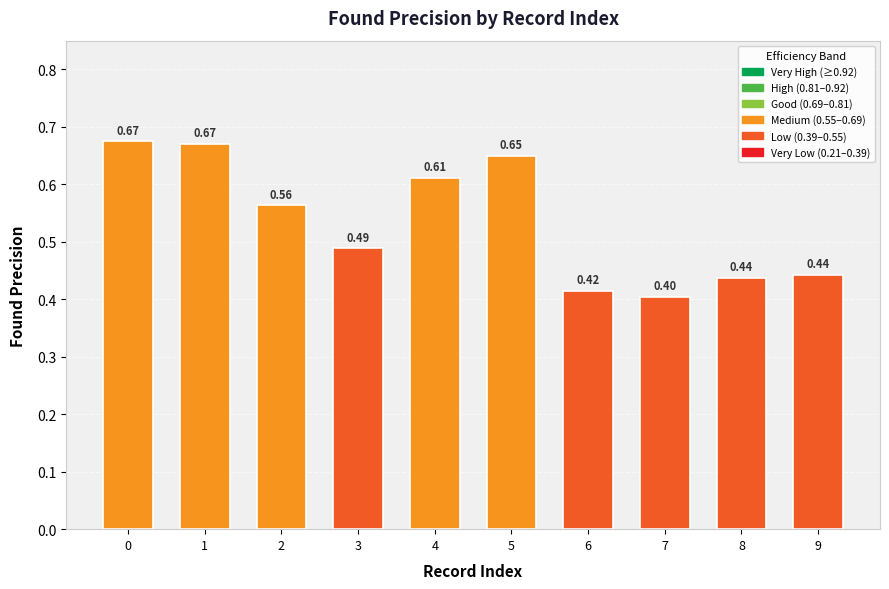

The value at 1 is 1.0. True or false?

False